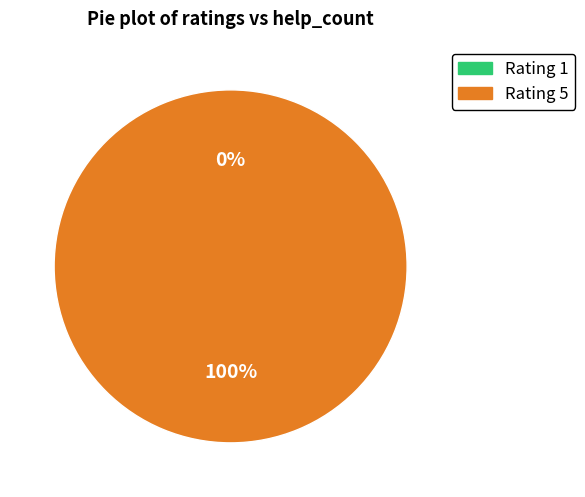

How many segments does this pie chart have?

2